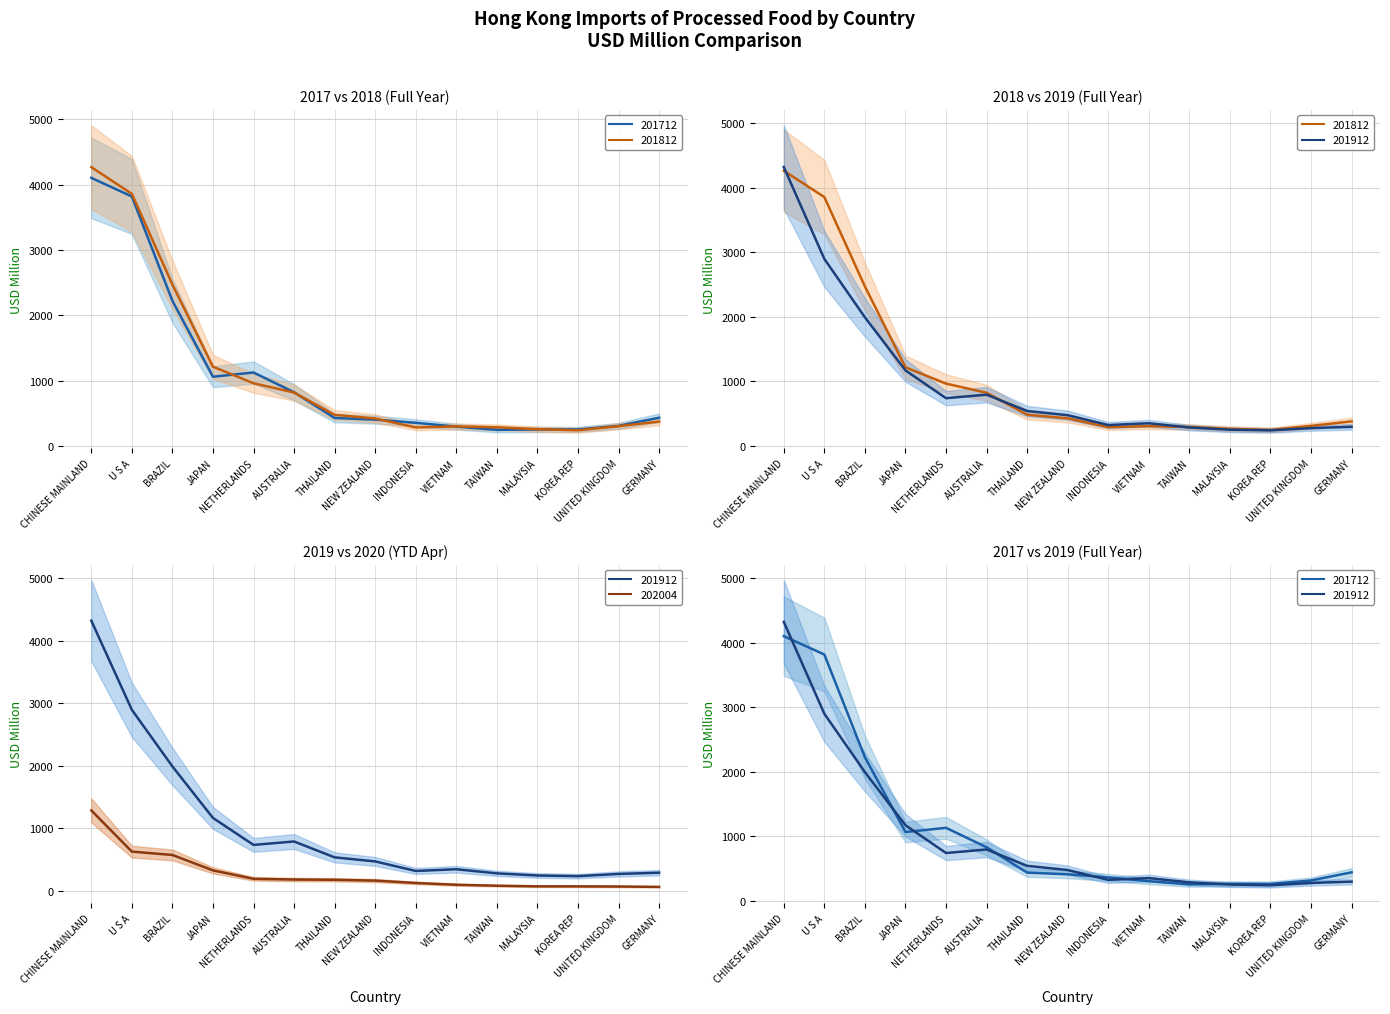

At NEW ZEALAND, list the series in order from largest to smallest.

201912, 201812, 201712, 202004